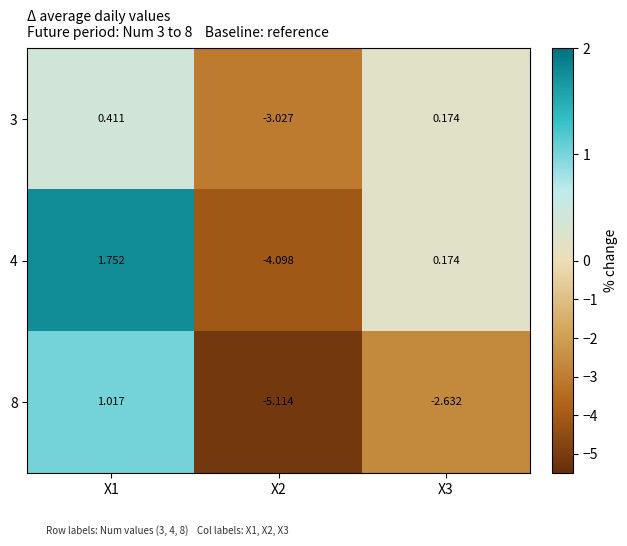

Is the value of 4 at X2 greater than the value of 3 at X3?

No